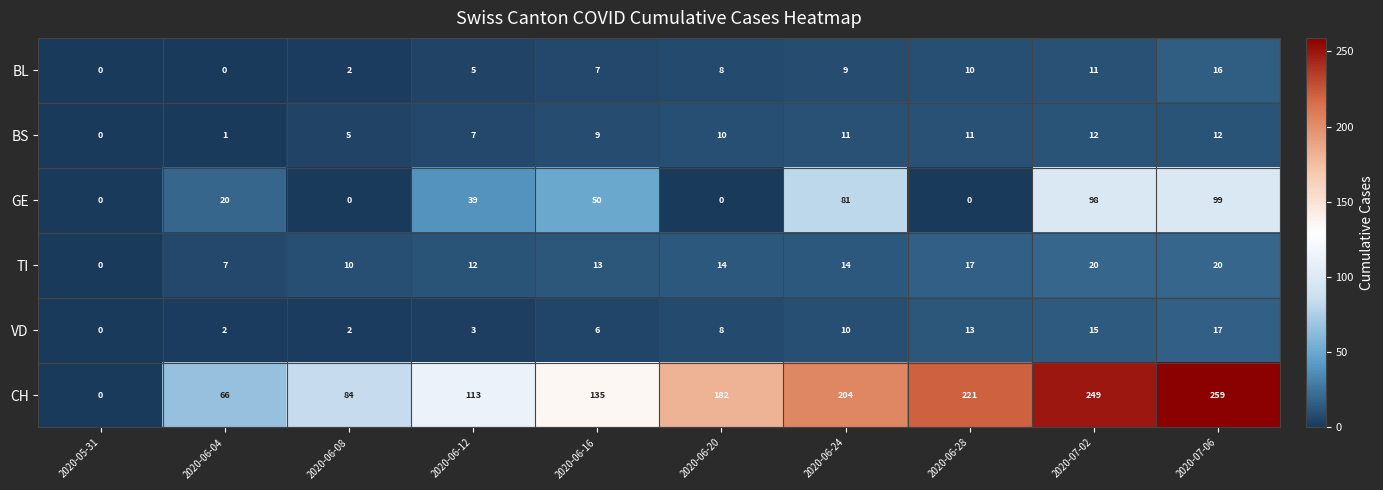

What is the average value of the BL series?

7